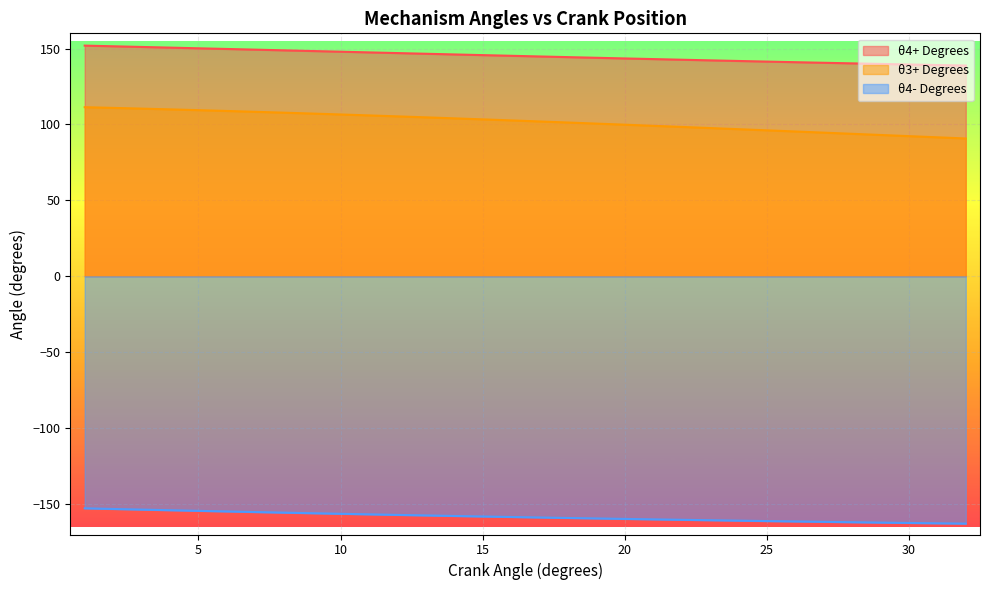

At which category is the sum across all series the highest?

1